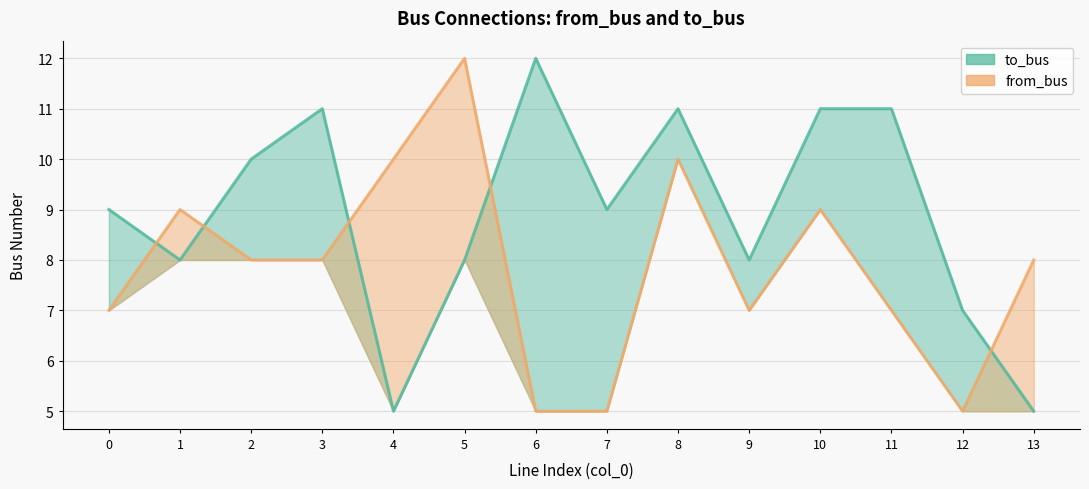

Count the from_bus values in the range 7 to 9.

8